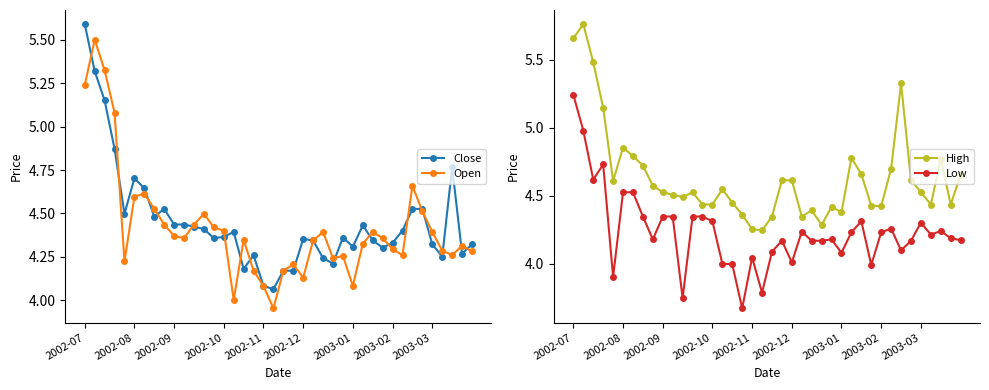

What is the value of the Close point at the 13th from the left?

4.4